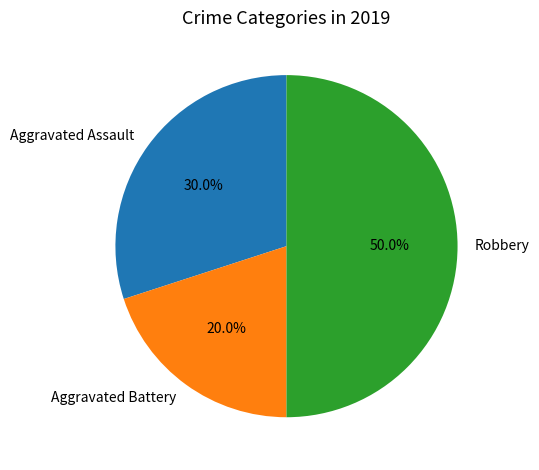

What is the ratio of the value at Aggravated Assault to the value at Aggravated Battery?

1.5